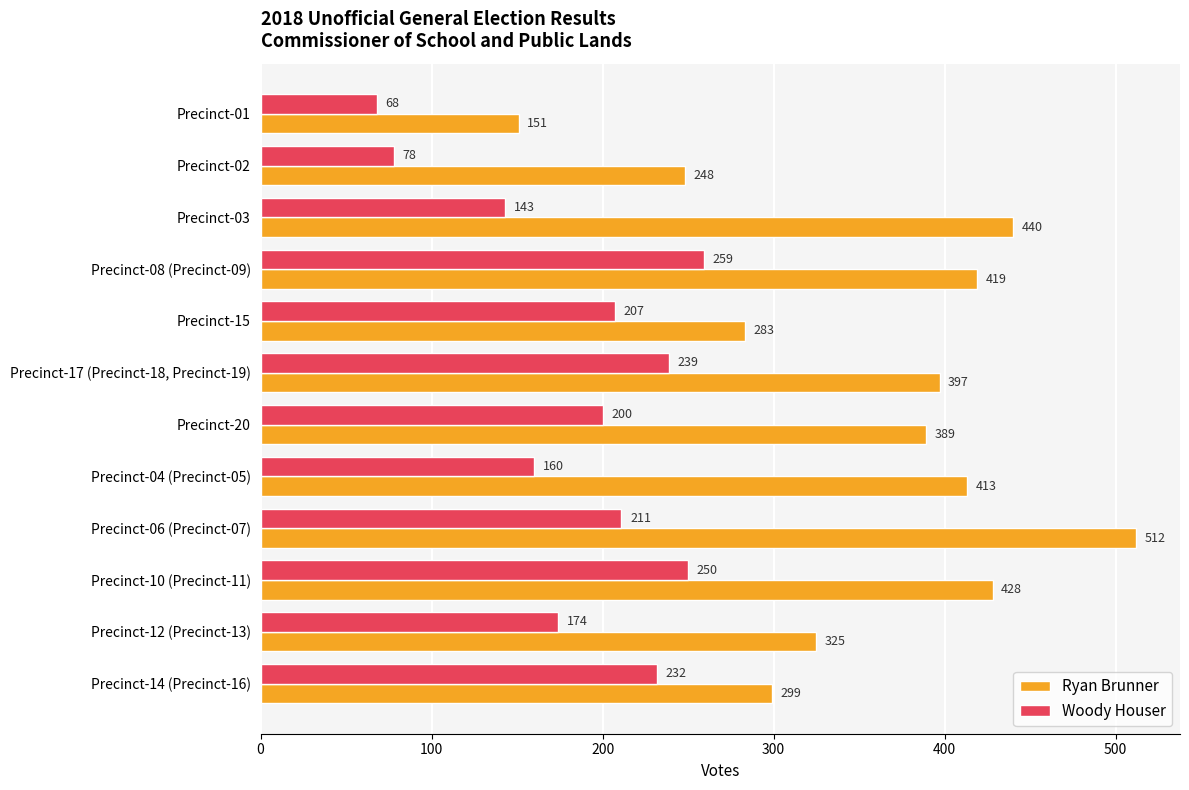

At Precinct-03, list the series in order from largest to smallest.

Ryan Brunner, Woody Houser